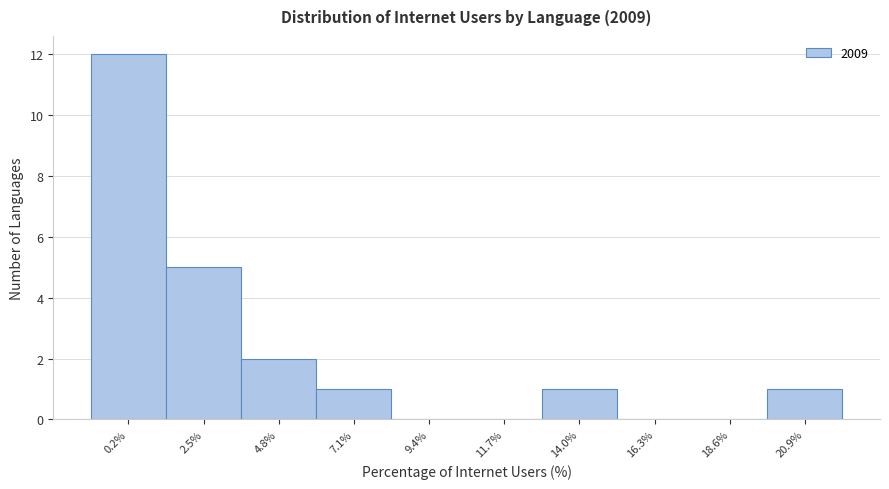

Reading right to left, transcribe all the data shown in this chart.

20.9%=1	18.6%=0	16.3%=0	14.0%=1	11.7%=0	9.4%=0	7.1%=1	4.8%=2	2.5%=5	0.2%=12